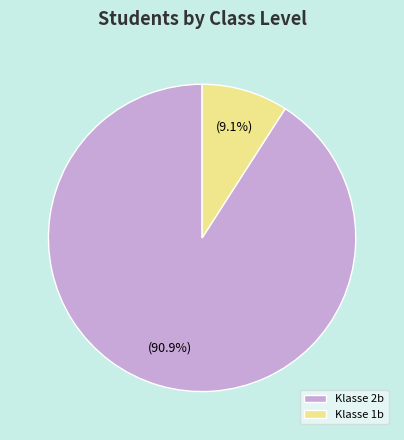

Is it true that Klasse 1b is 9% of the pie?

True